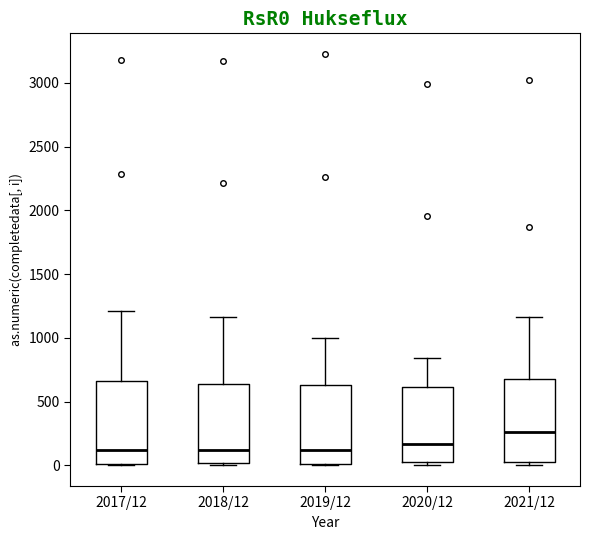

Reading left to right, transcribe this box plot: for each box, give where its median line is, the range the box spans, and where its two whiskers end, as read against the y-axis. The values are not printed on the chart, so give them approximately, as read against the axis.

2017/12: median 100, box 0 to 650, whiskers 0 to 1200
2018/12: median 100, box 0 to 650, whiskers 0 (just below the box's lower edge) to 1150
2019/12: median 100, box 0 to 650, whiskers 0 to 1000
2020/12: median 150, box 50 to 600, whiskers 0 to 850
2021/12: median 250, box 50 to 700, whiskers 0 to 1150